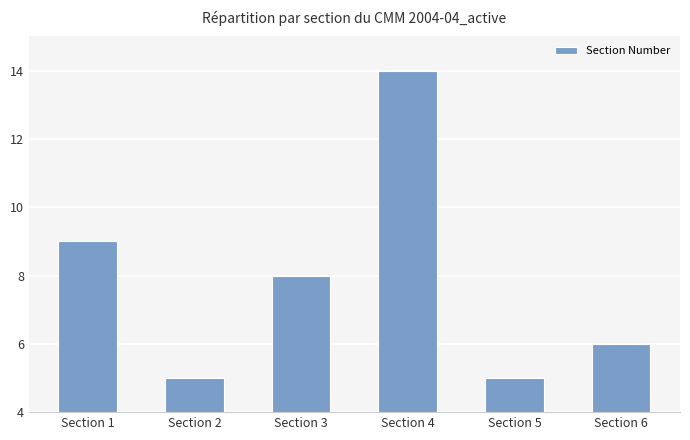

Is it true that the value at Section 4 is 21?

False